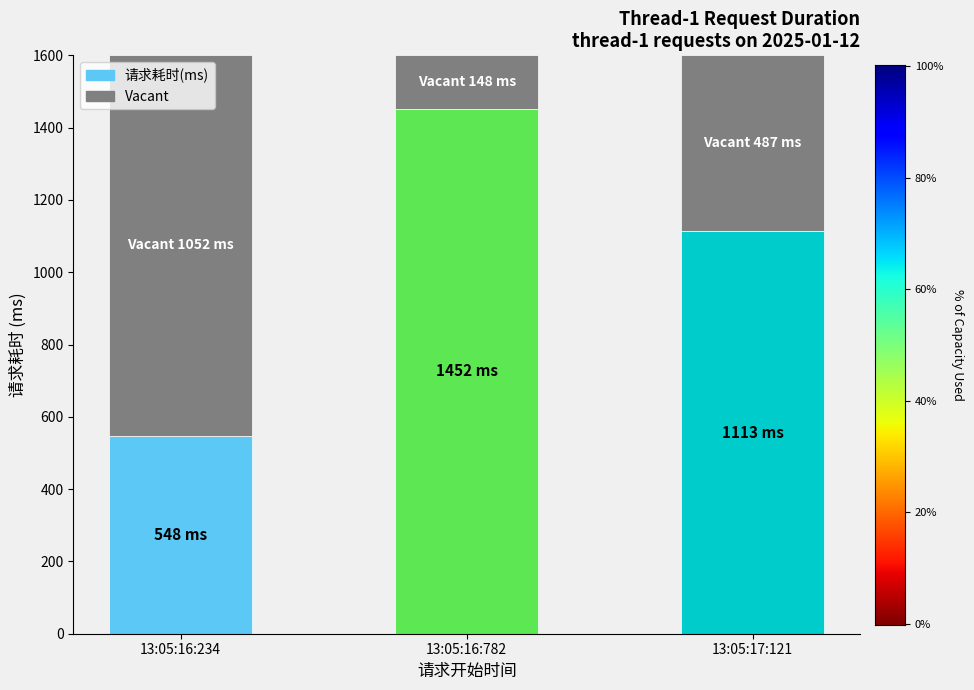

Count the values in the range 548 to 1452.

3